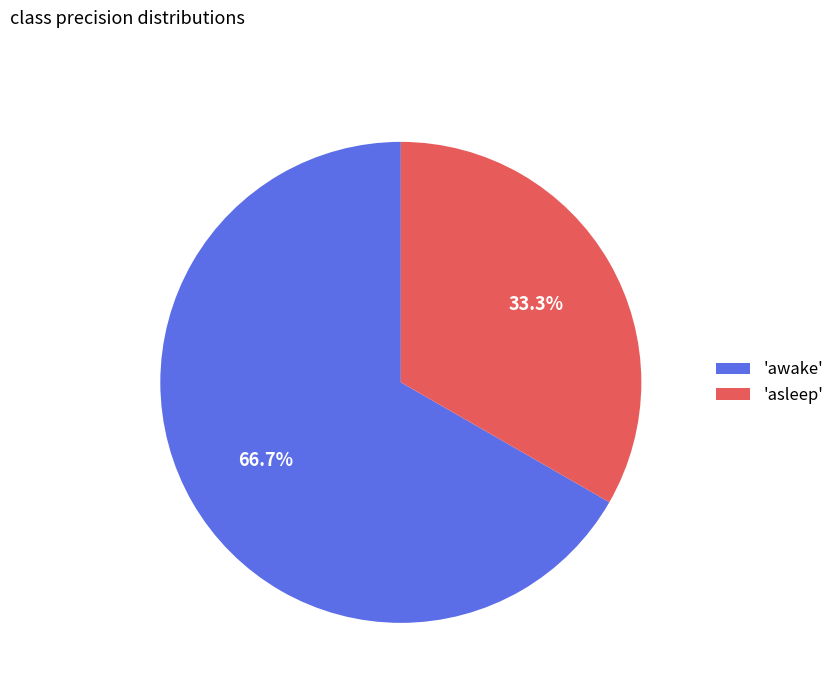

Count the number of slices in the pie.

2